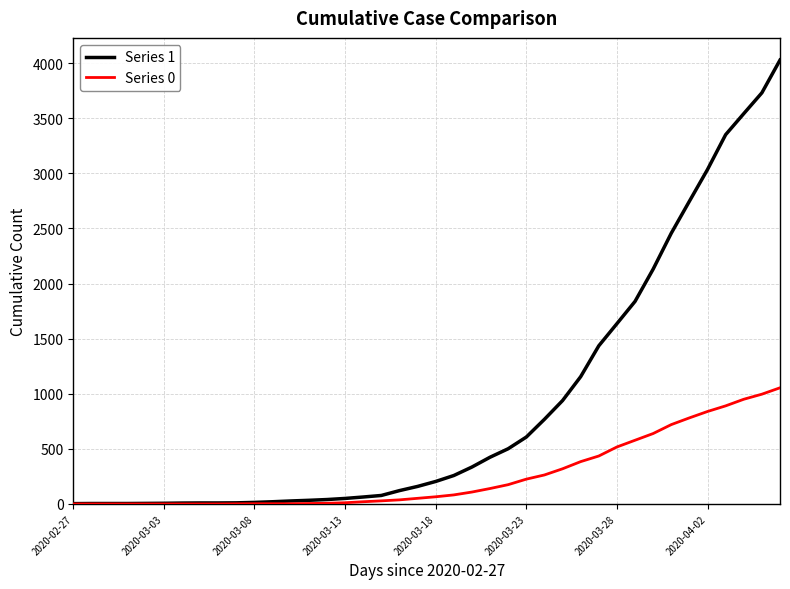

Which series has the largest total across all categories?

Series 1